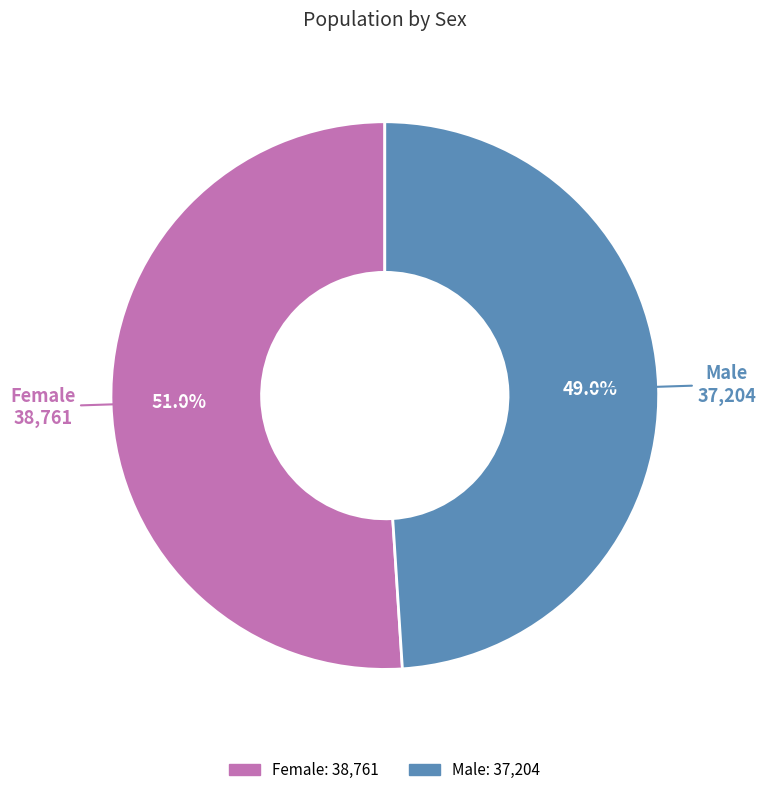

Is it true that Female is 51% of the pie?

True